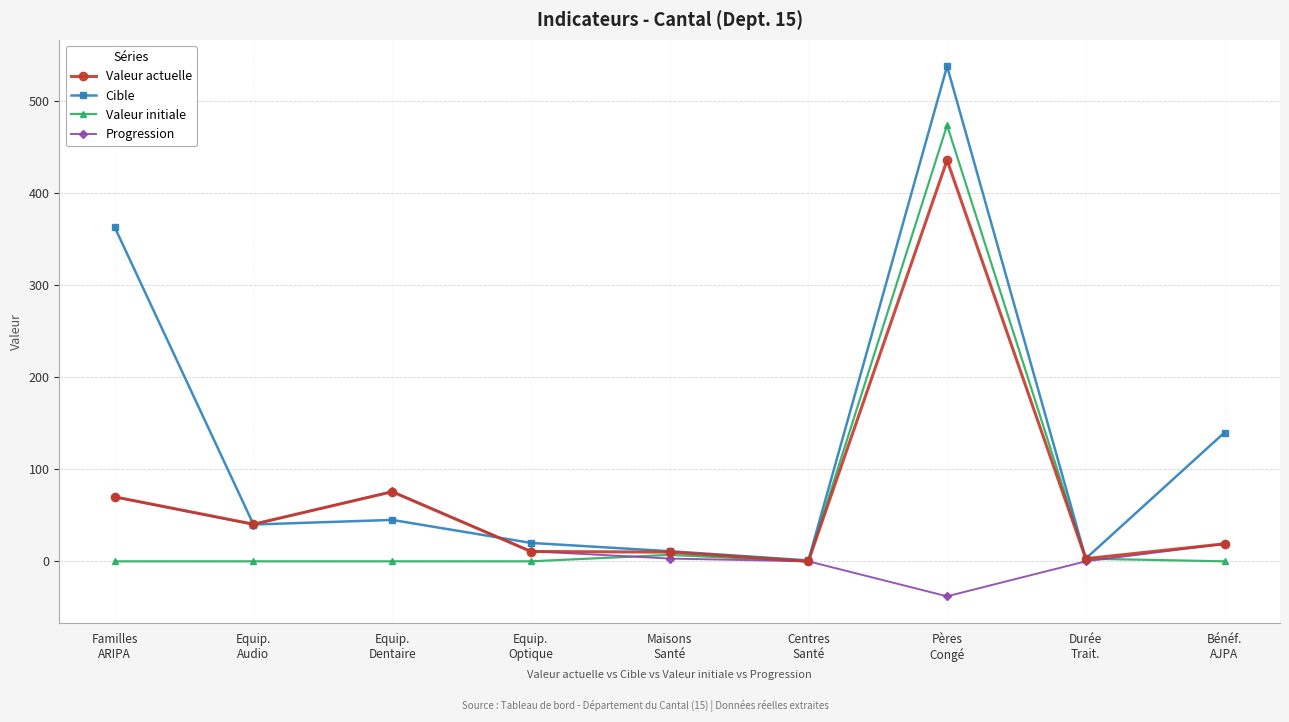

Rank the series by their maximum value, from highest to lowest.

Cible, Valeur initiale, Valeur actuelle, Progression